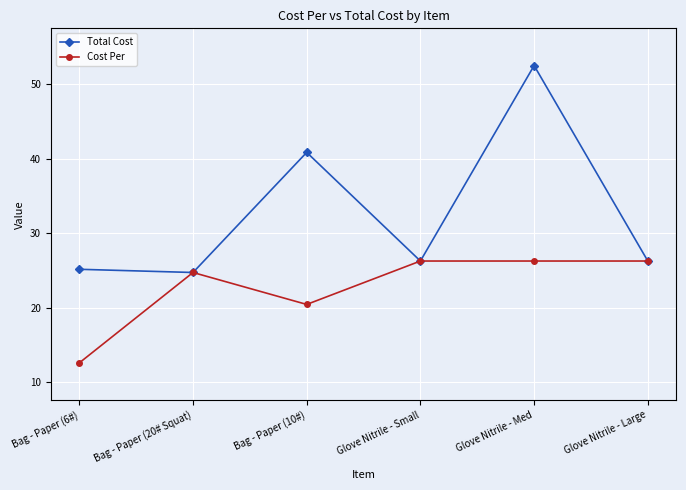

Rank the series by their average value, from highest to lowest.

Total Cost, Cost Per